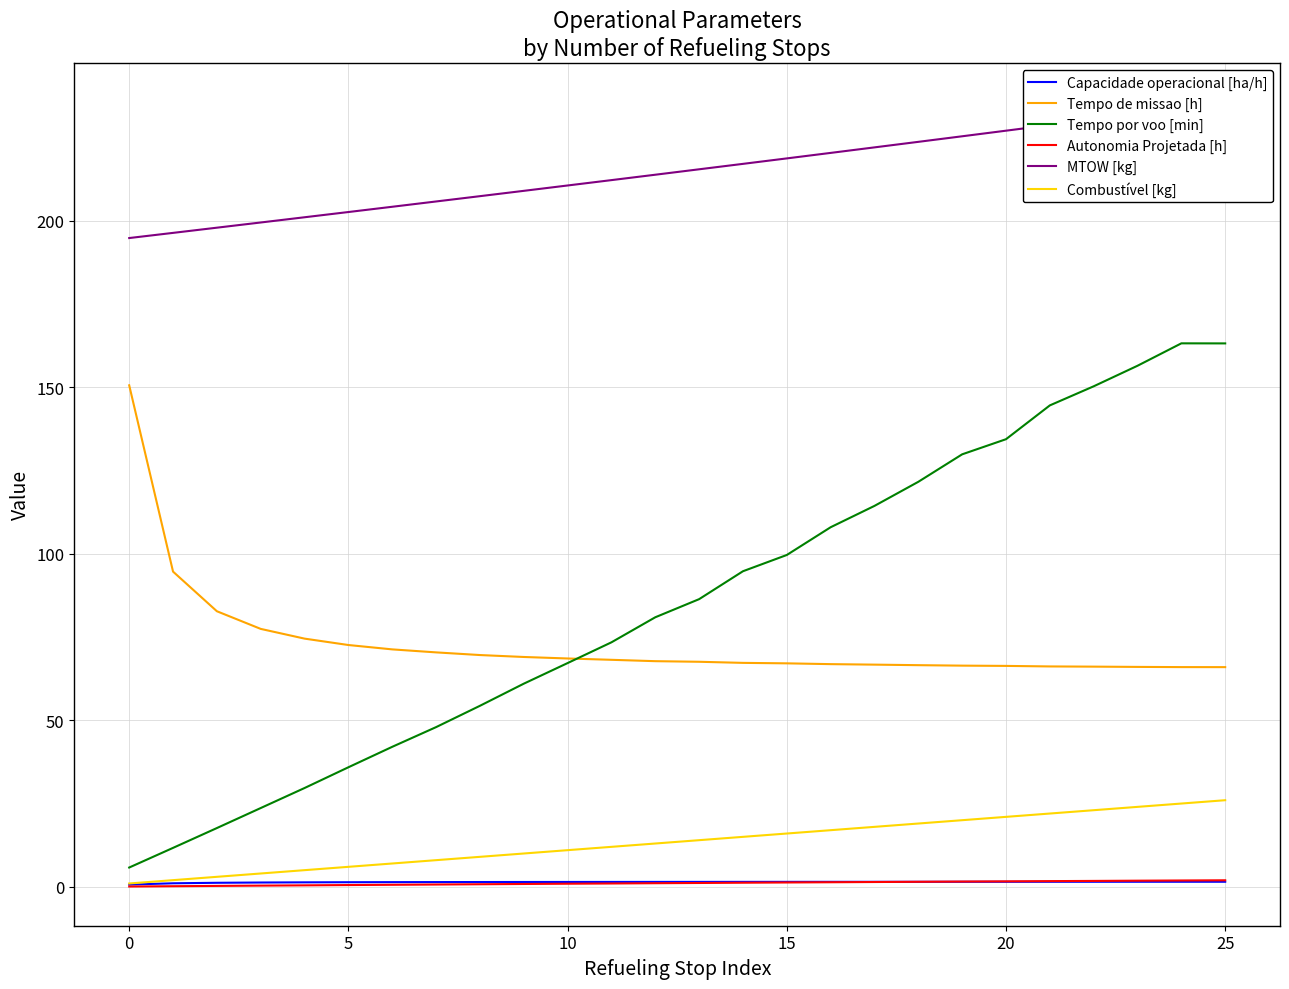

The value of Tempo de missao [h] at 10 is 39.6. True or false?

False